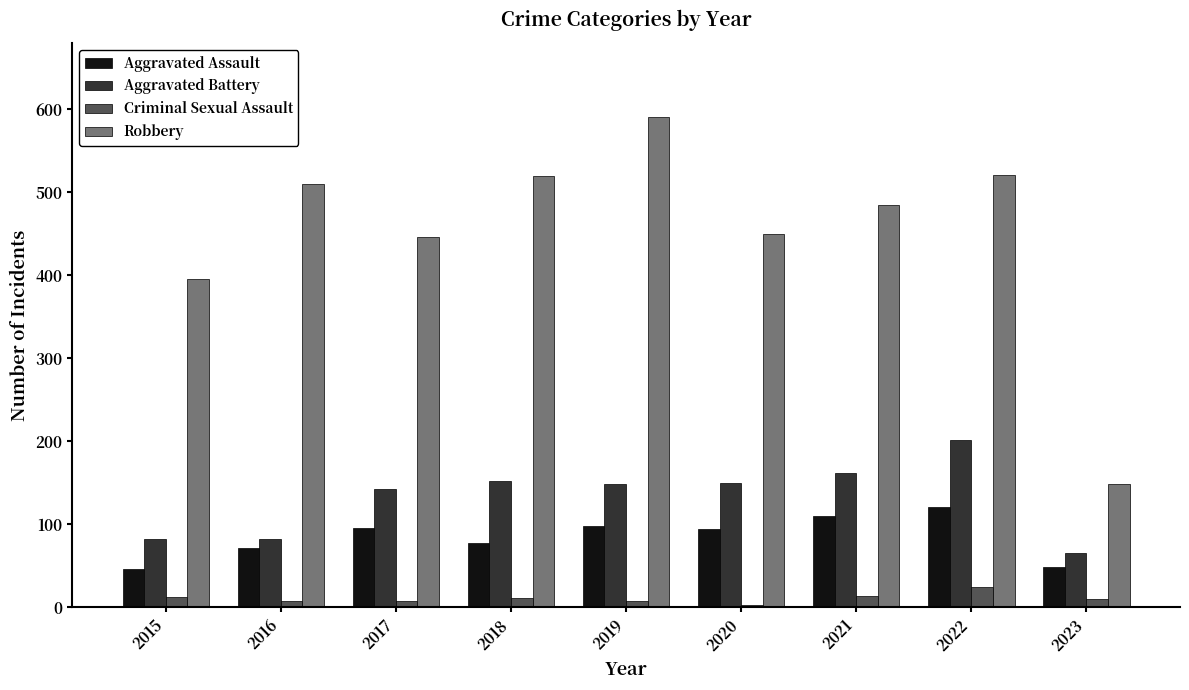

Rank the series by their maximum value, from highest to lowest.

Robbery, Aggravated Battery, Aggravated Assault, Criminal Sexual Assault